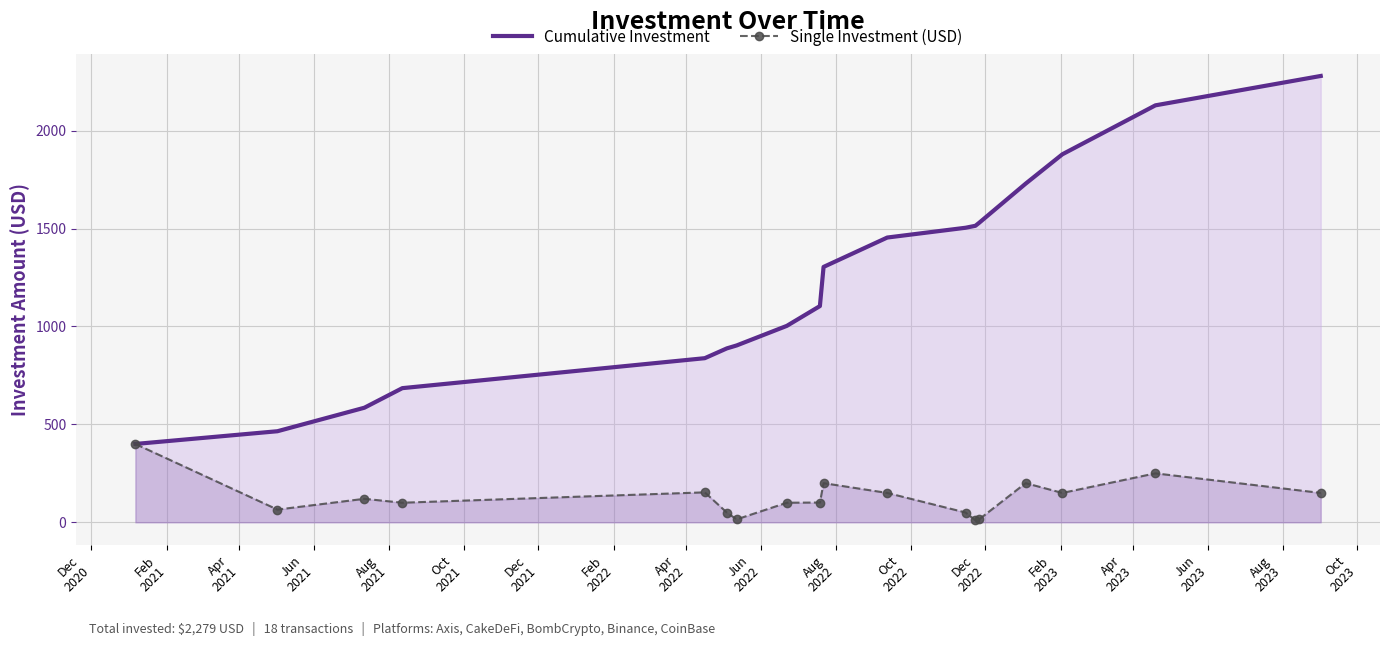

At how many categories does at least one series exceed 1755?

3